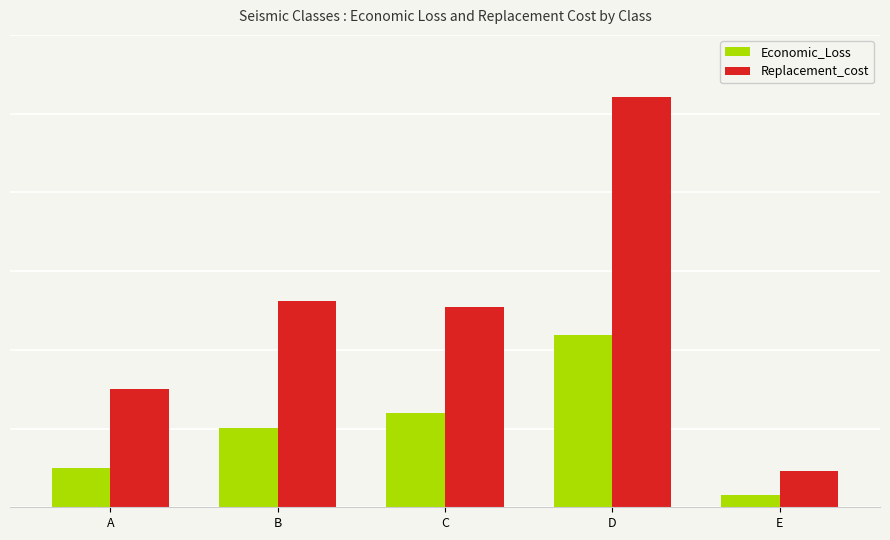

What is the value of the Replacement_cost bar at the 1st from the left?

596989.0